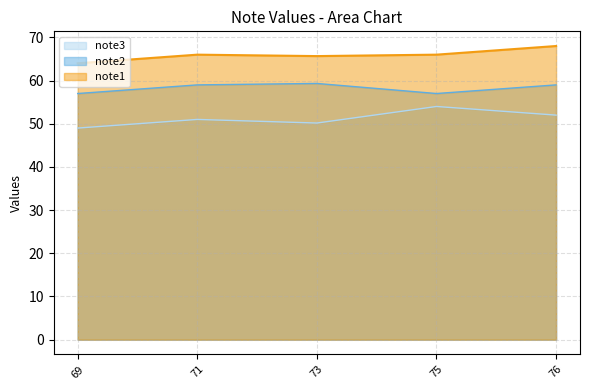

What is the minimum value for note2?

57.0